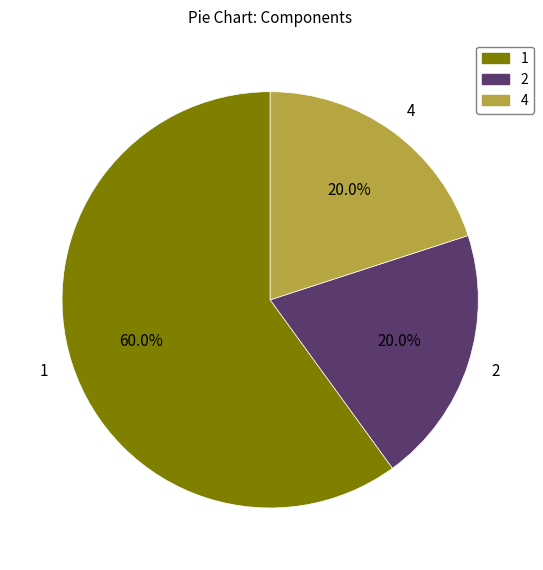

What portion of the pie excludes 1?

40.0%